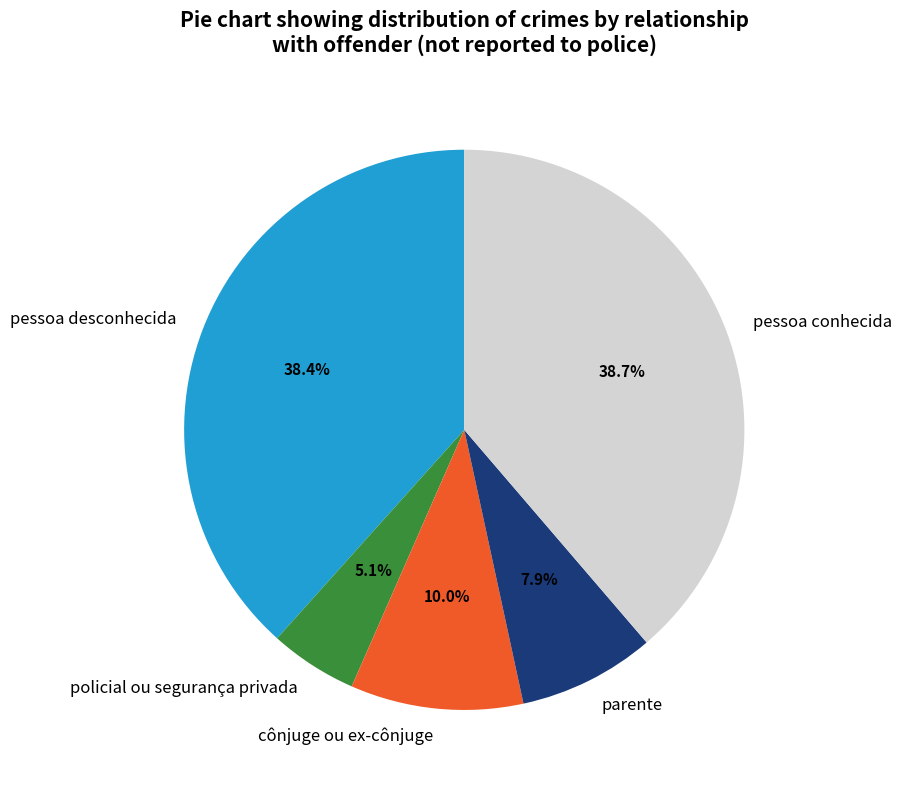

Between pessoa conhecida and policial ou segurança privada, which is larger?

pessoa conhecida